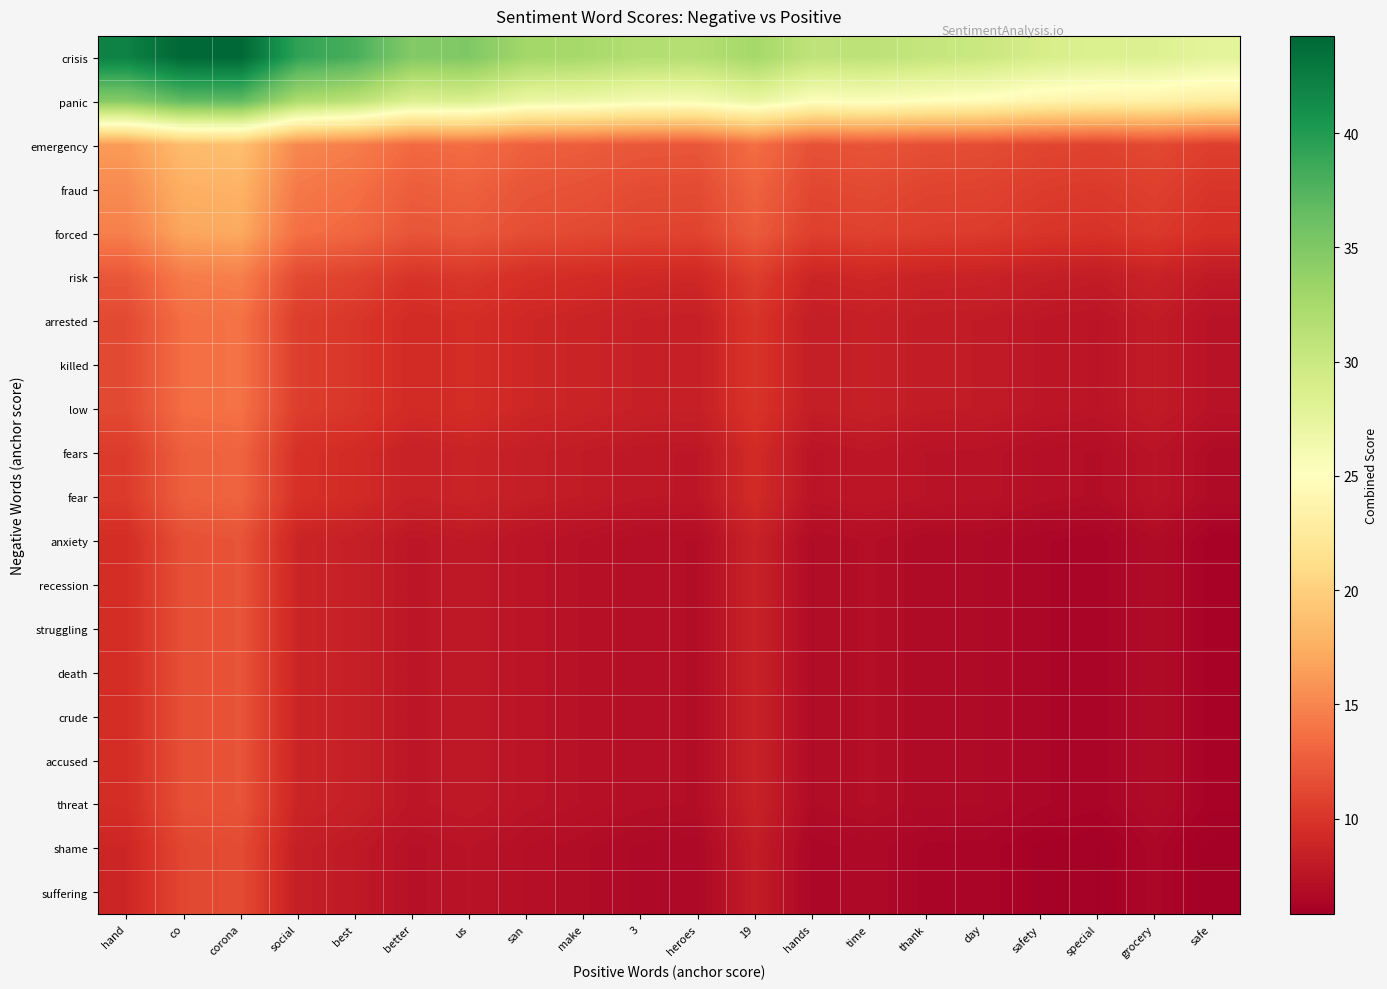

What is the total value across all series at san?

216.6